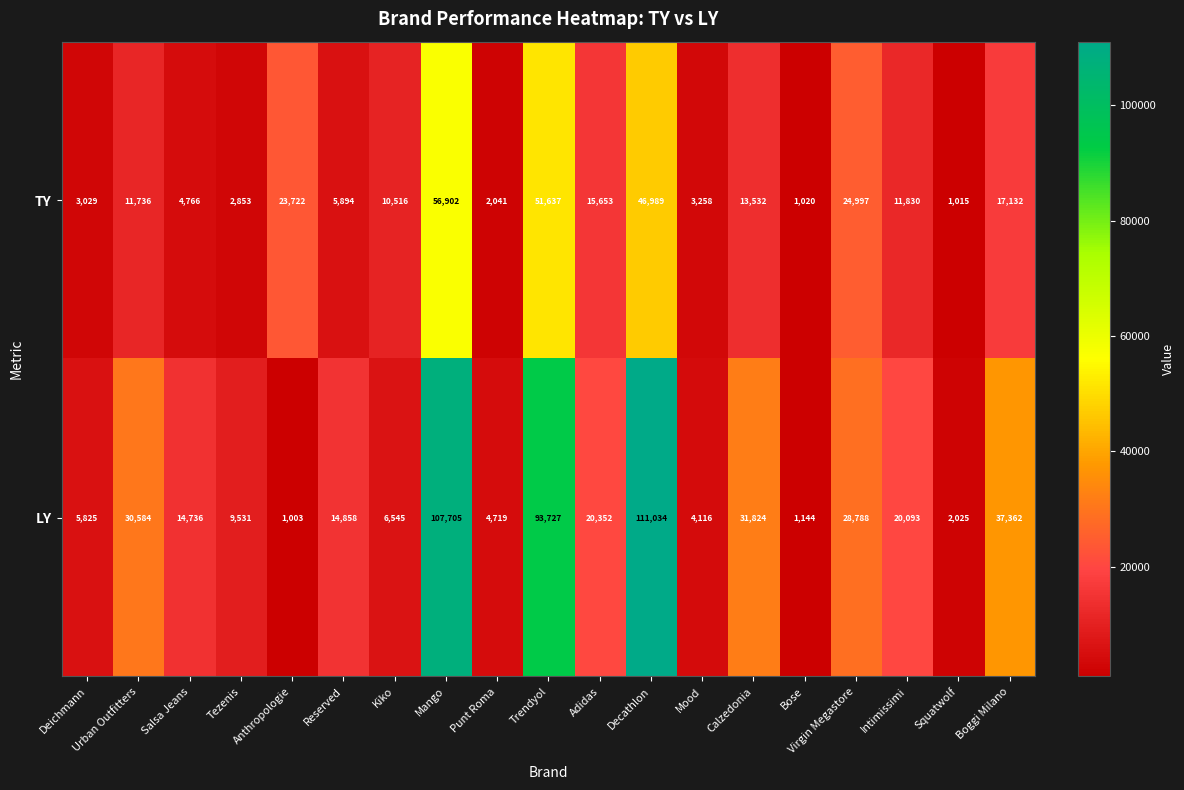

At which category does the chart reach its minimum across all series?

Anthropologie